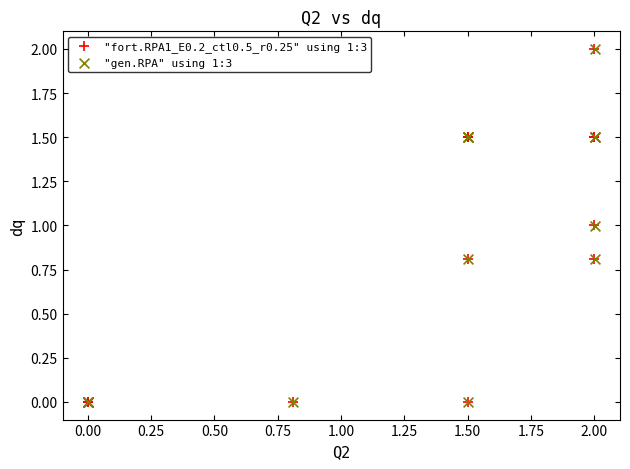

What are all the series names shown in the legend?

"fort.RPA1_E0.2_ctl0.5_r0.25" using 1:3, "gen.RPA" using 1:3